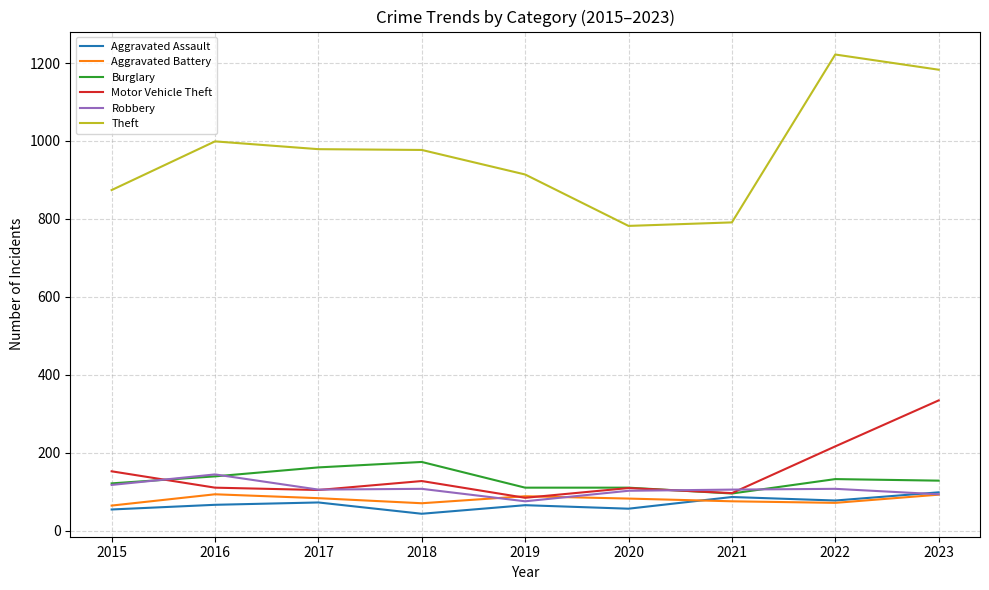

Which series has the widest spread of values?

Theft